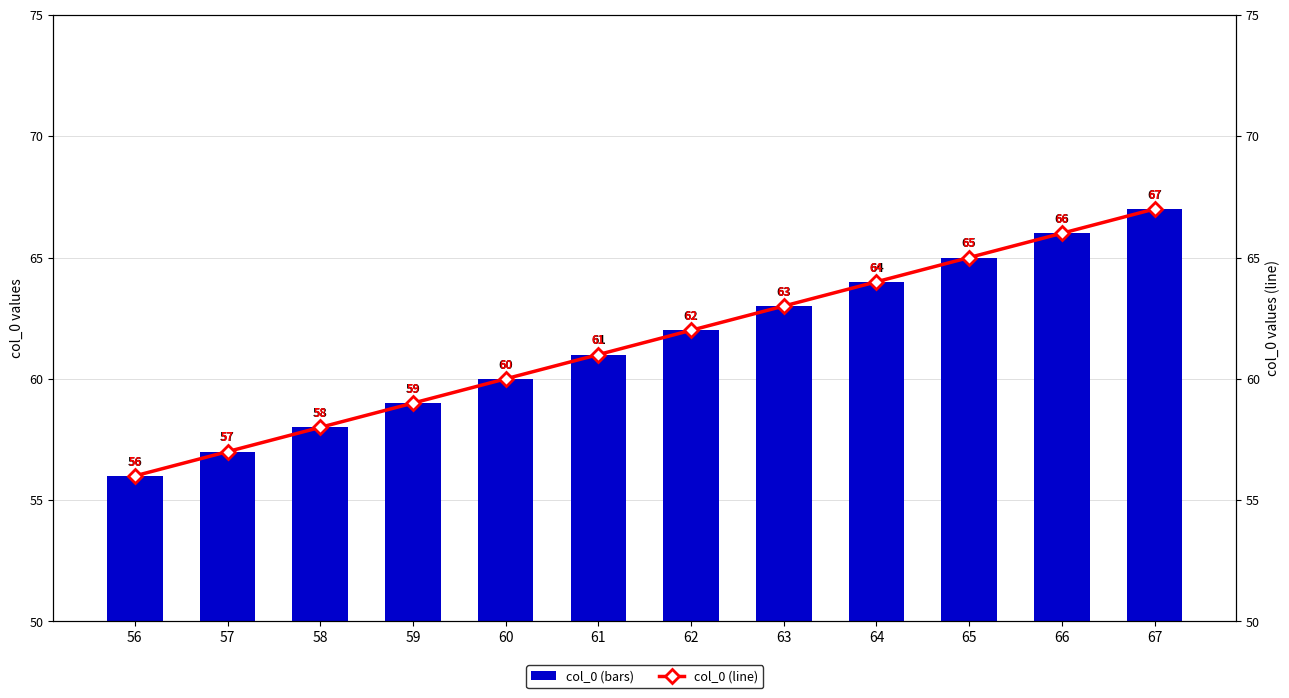

What is the difference between the maximum and minimum values in the col_0 (bars) series?

11